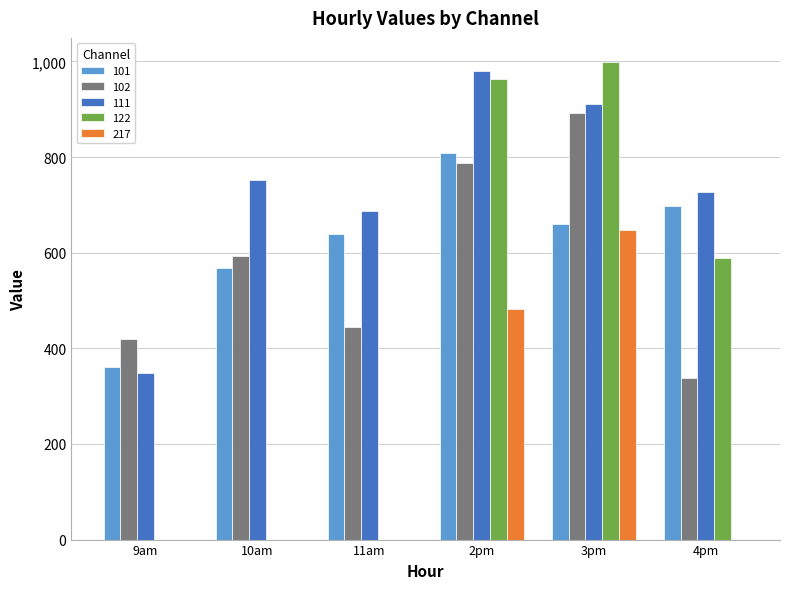

How many series are shown in this chart?

5